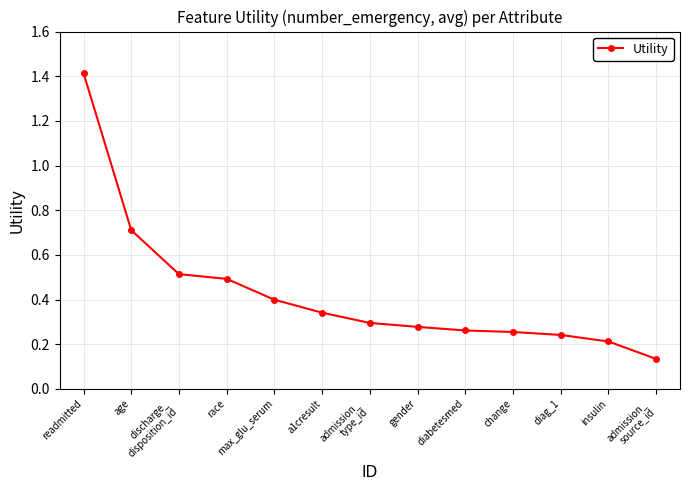

What is the difference between the second highest and second lowest values?

0.5